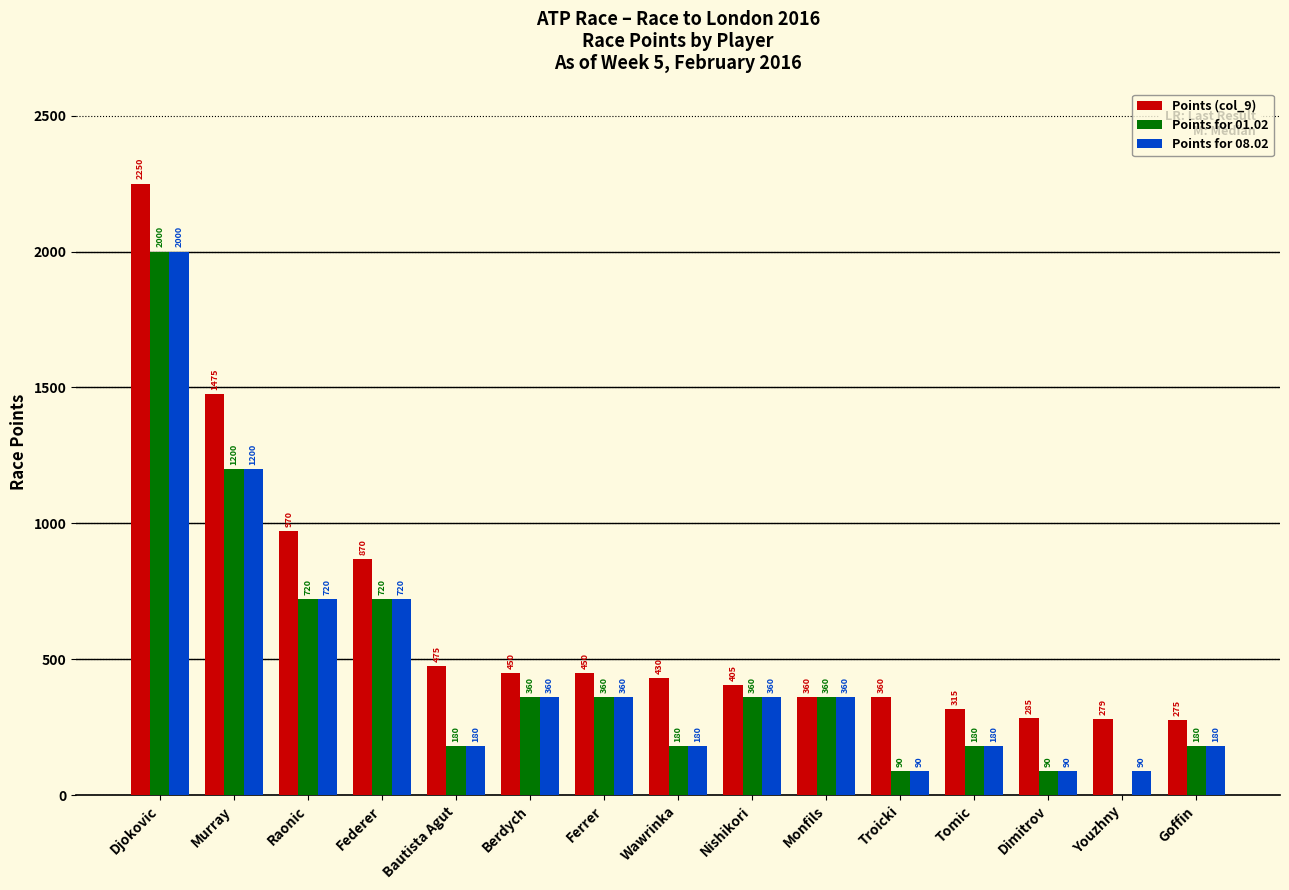

How many groups of bars are there?

15